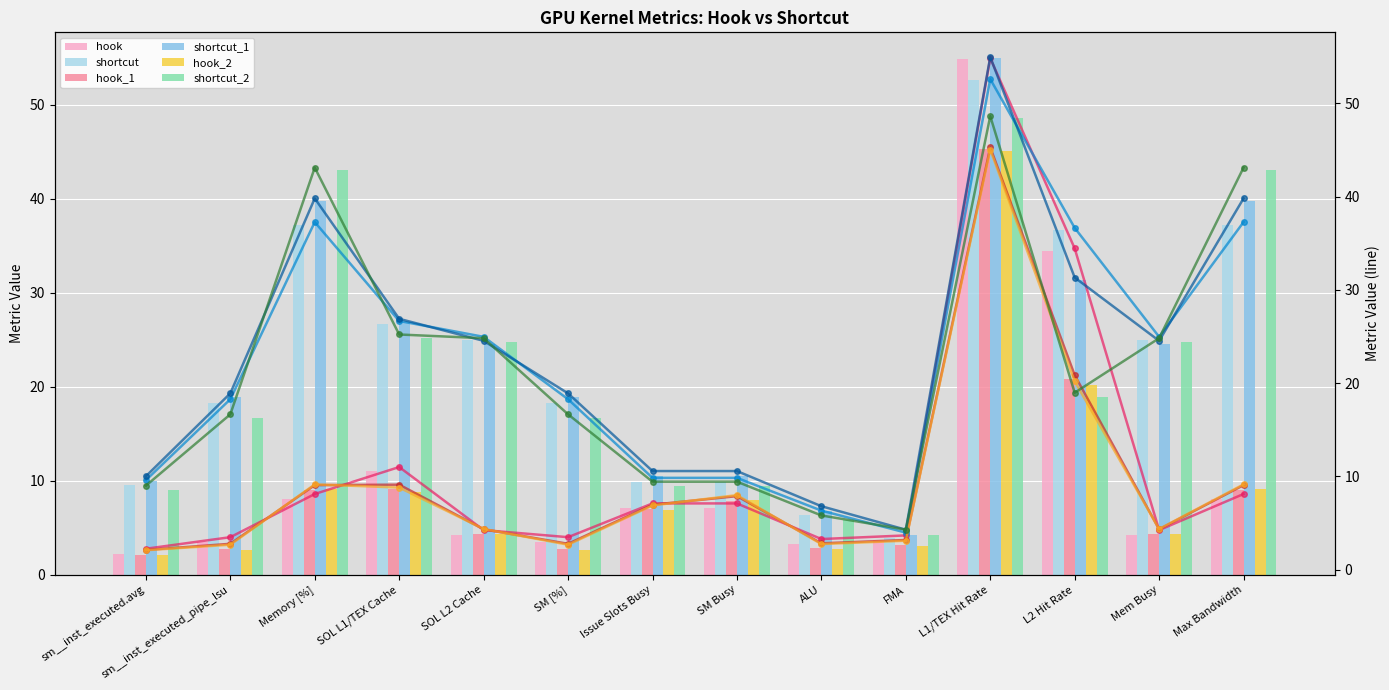

What is the difference between the hook_2 values at SOL L2 Cache and SM [%]?

1.7